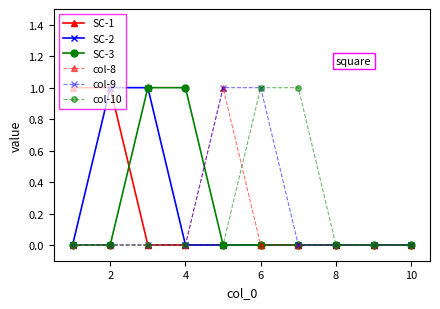

Count the number of data series in this chart.

6